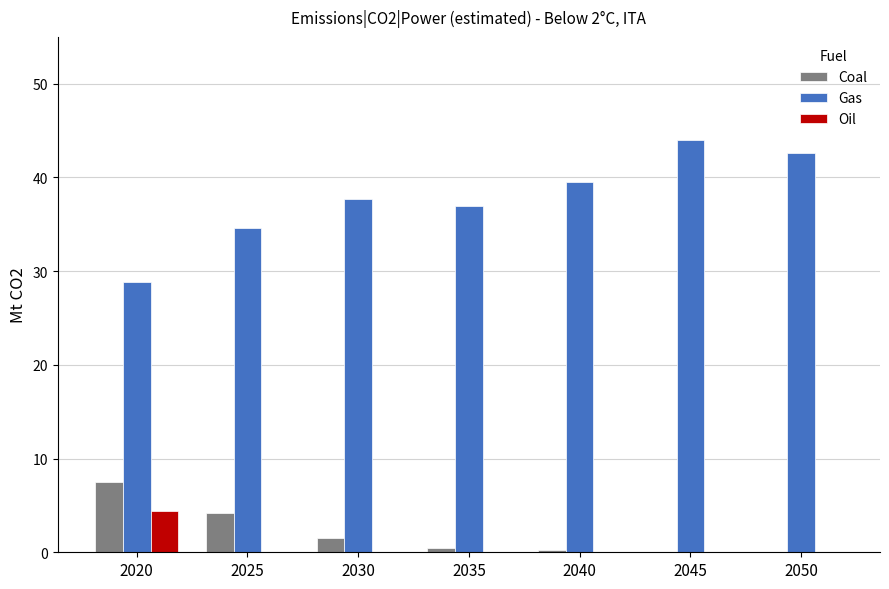

Which label corresponds to the largest value in the chart?

2045